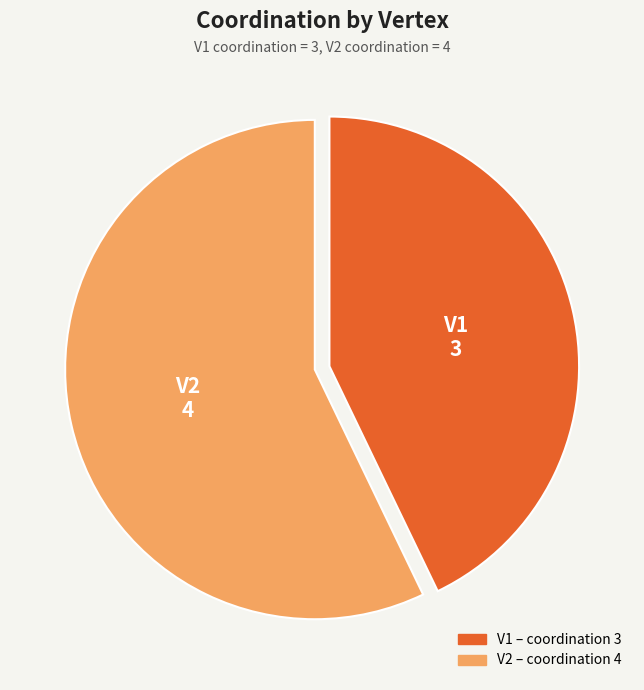

Which has a higher value, V2 or V1?

V2